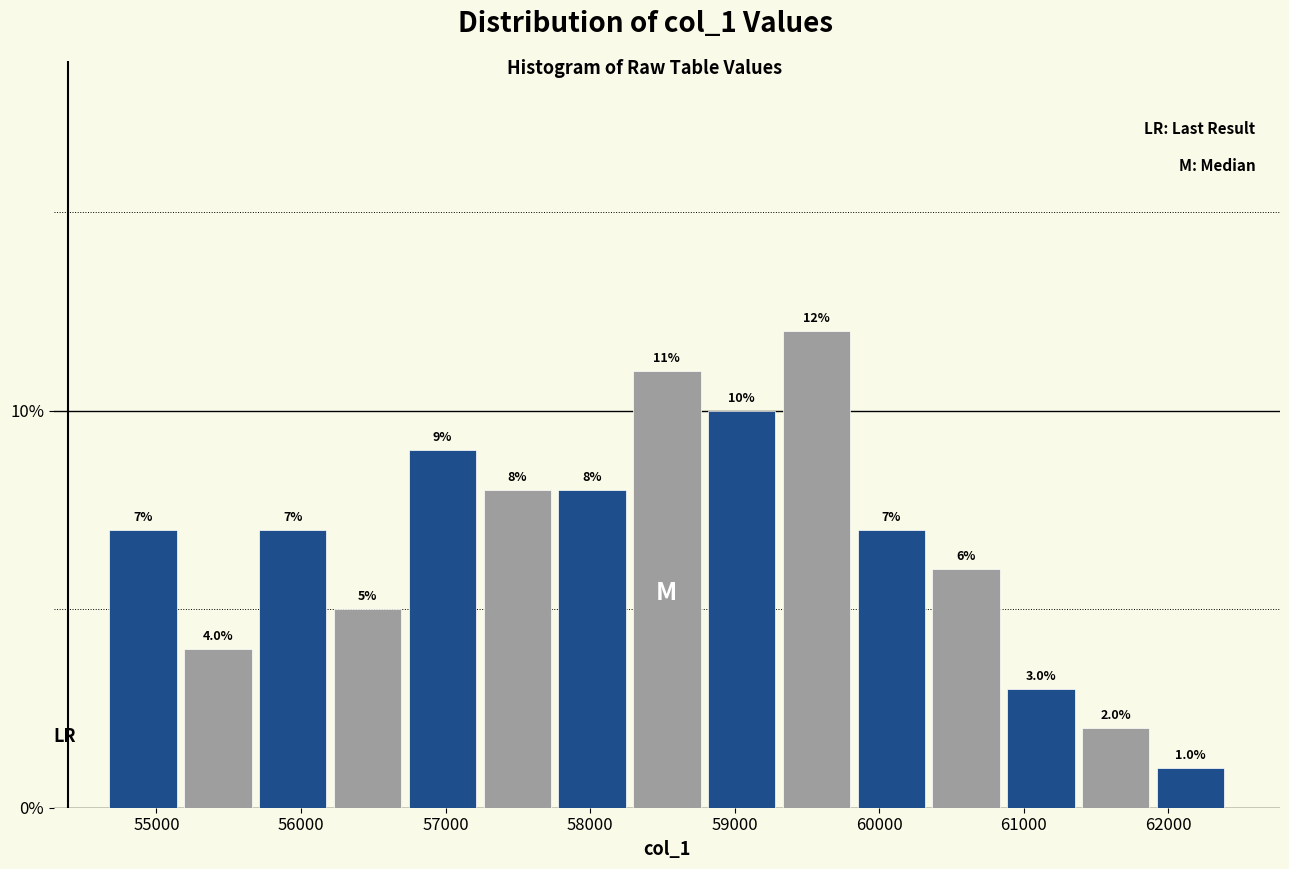

What is the height of the bar covering 57800 to 58300 on the x-axis? The bar edges are not printed on the chart, so give them approximately, as read against the axis.

8.0